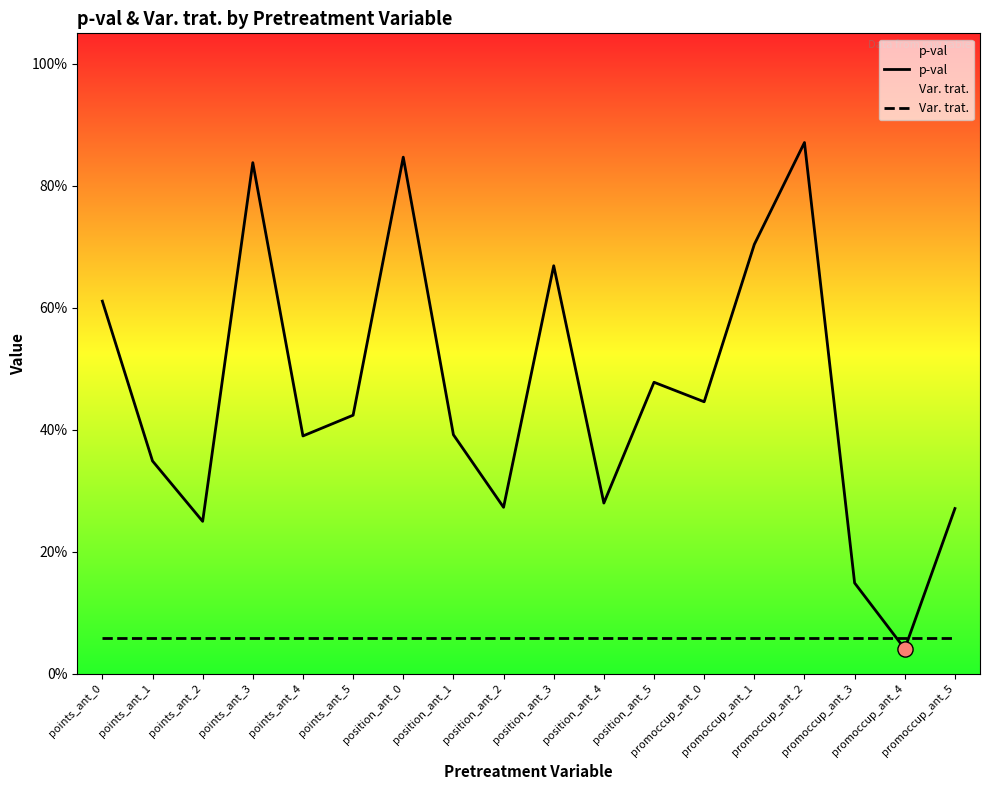

At how many categories does at least one series exceed 0?

18